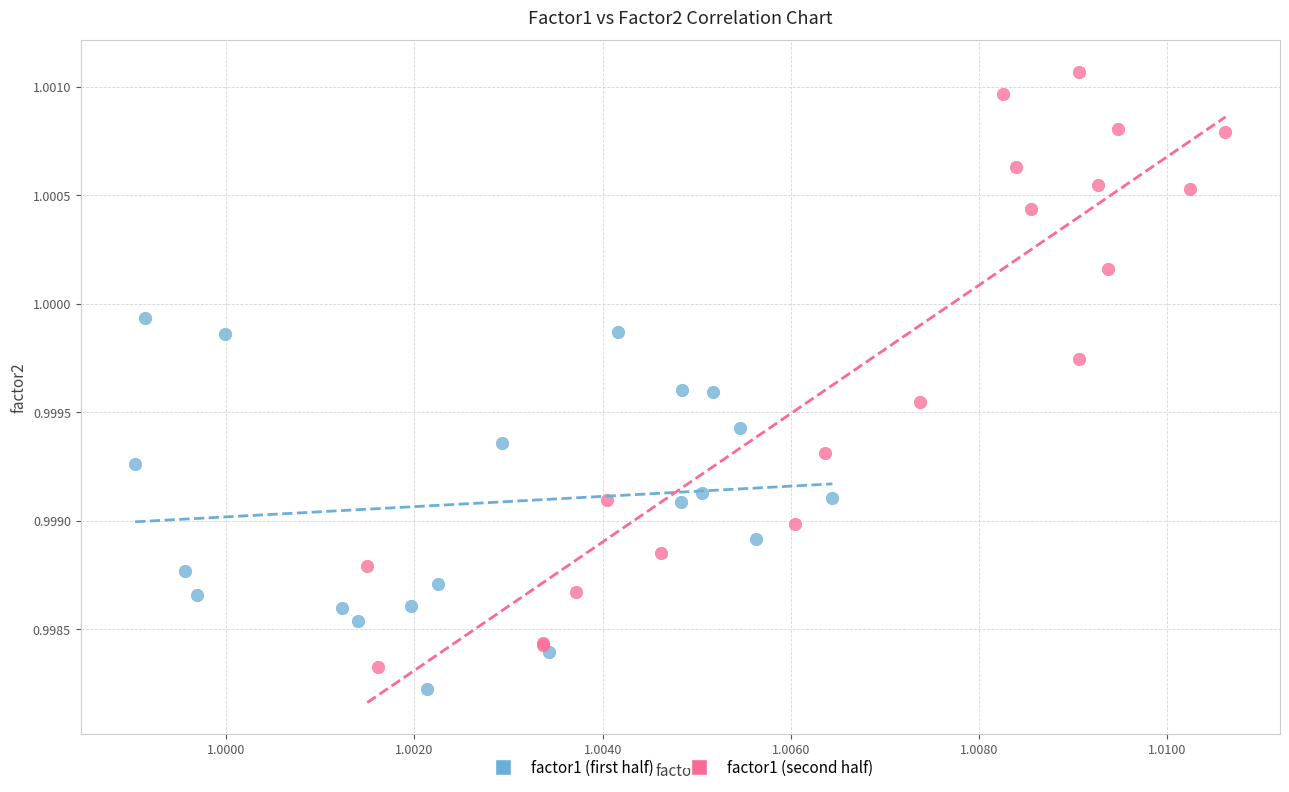

Which series reaches the maximum Y coordinate?

factor1 (second half)